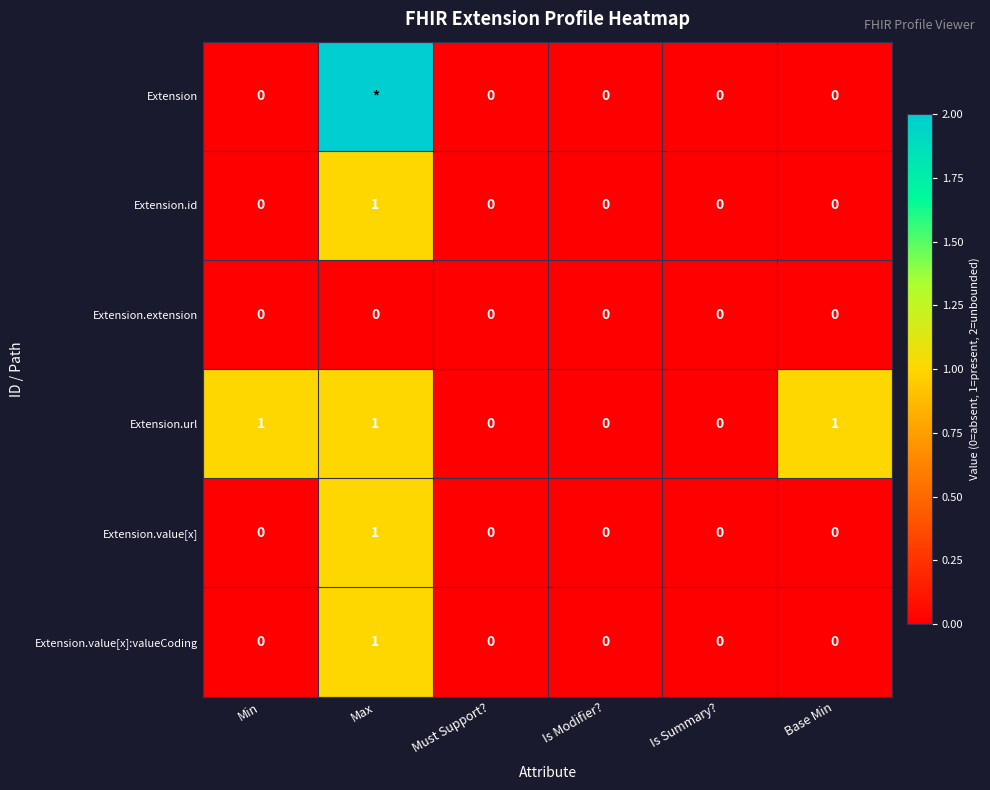

True or false: Extension.url has a value of 1 at Max.

True